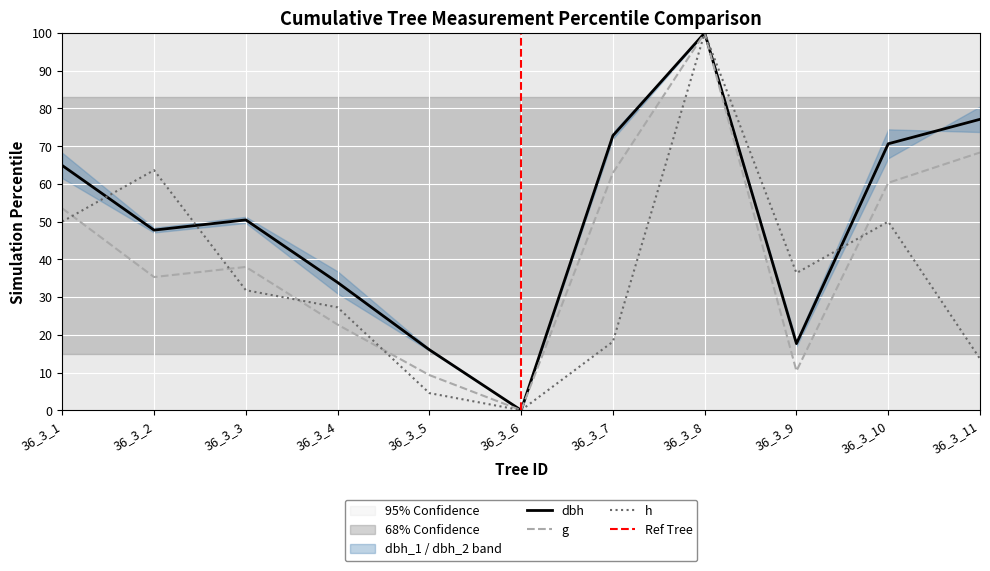

Which category has the highest value in the h series?

36_3_8